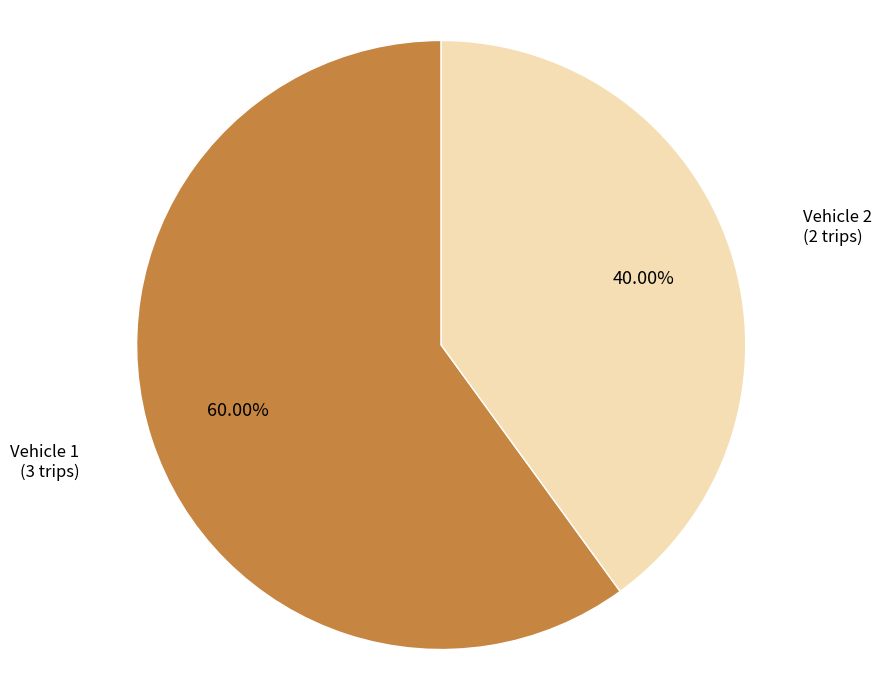

Approximately how many times larger is the value at Vehicle 1 compared to Vehicle 2?

1.5